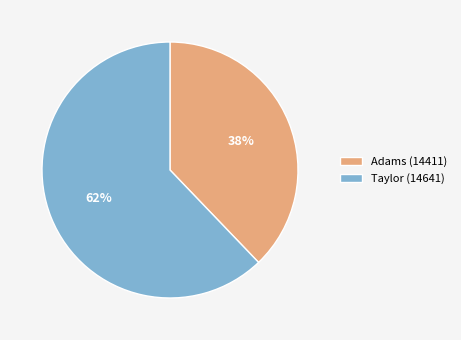

To the nearest percent, what is the combined percentage of Adams (14411) and Taylor (14641)?

100%